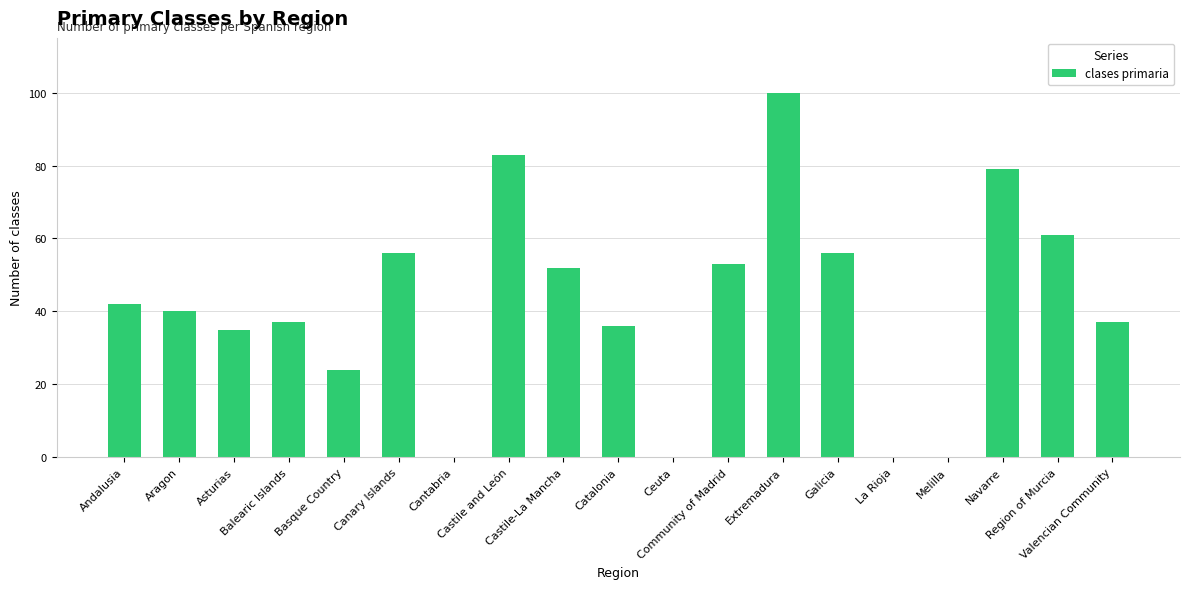

What is the maximum value shown in the chart?

100